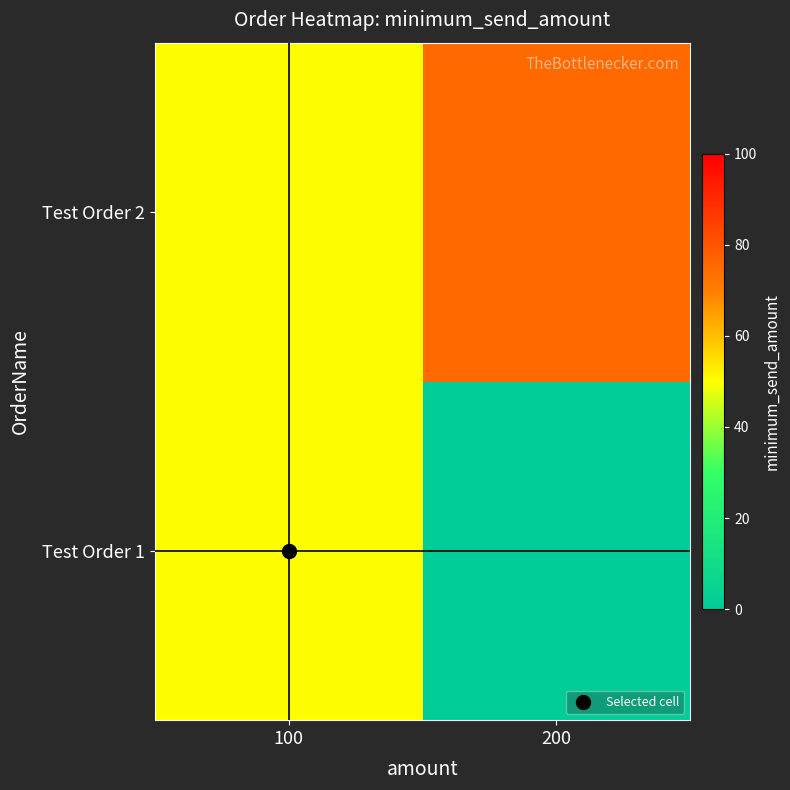

At which category does the chart reach its peak across all series?

200